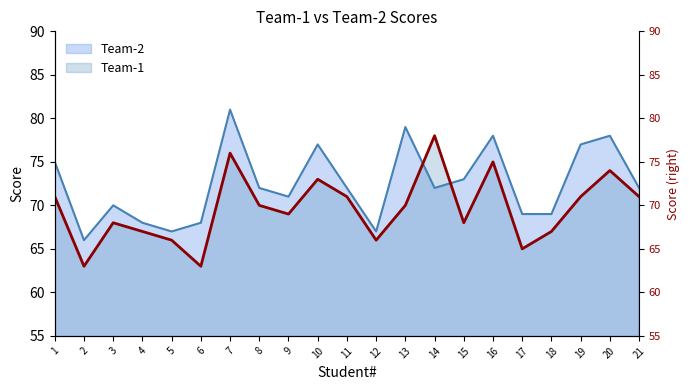

At which label does Team-2 first exceed 72?

1